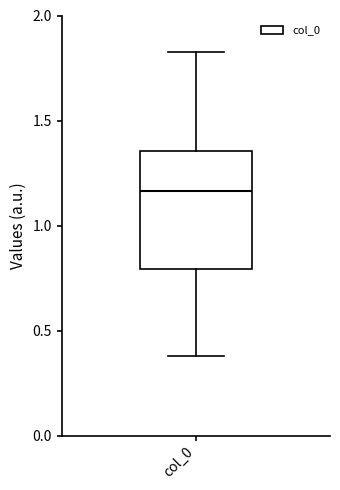

Where is the lower edge of the box for col_0 on the y-axis? The values are not printed on the chart, so give them approximately, as read against the axis.

0.80